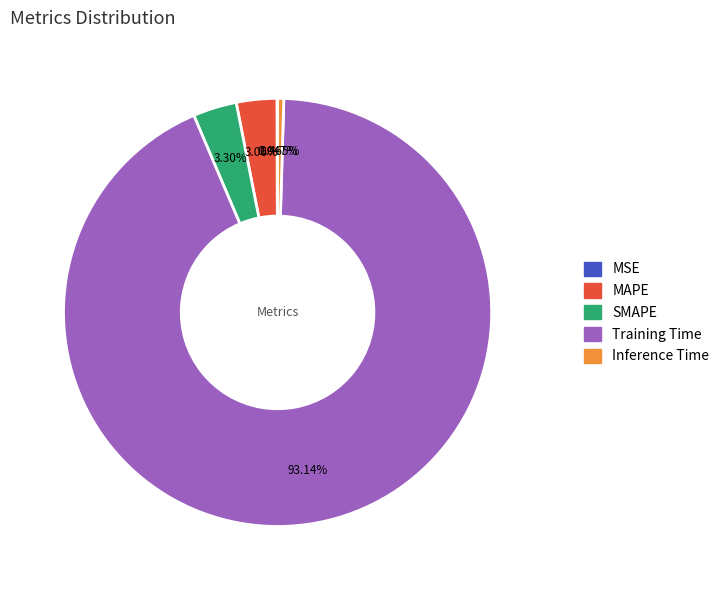

Does MAPE account for over 50% of the chart?

No